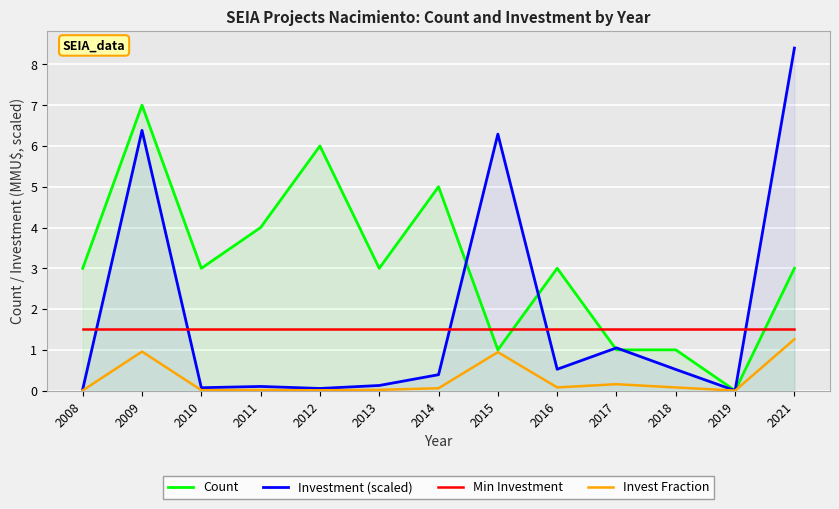

Reading right to left, extract all data points from this chart.

Count: 2021=3.0	2019=0.0	2018=1.0	2017=1.0	2016=3.0	2015=1.0	2014=5.0	2013=3.0	2012=6.0	2011=4.0	2010=3.0	2009=7.0	2008=3.0
Investment (scaled): 2021=8.4	2019=0.0	2018=0.5	2017=1.0	2016=0.5	2015=6.3	2014=0.4	2013=0.1	2012=0.1	2011=0.1	2010=0.1	2009=6.4	2008=0.0
Min Investment: 2021=1.5	2019=1.5	2018=1.5	2017=1.5	2016=1.5	2015=1.5	2014=1.5	2013=1.5	2012=1.5	2011=1.5	2010=1.5	2009=1.5	2008=1.5
Invest Fraction: 2021=1.3	2019=0.0	2018=0.1	2017=0.2	2016=0.1	2015=0.9	2014=0.1	2013=0.0	2012=0.0	2011=0.0	2010=0.0	2009=1.0	2008=0.0